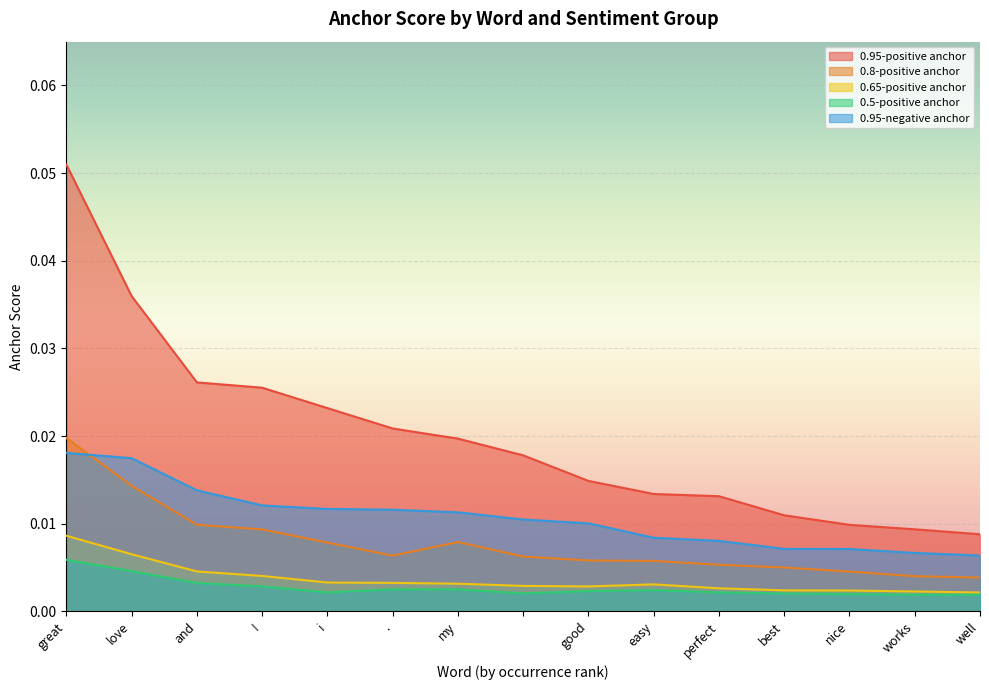

Between great and and, which is larger?

great